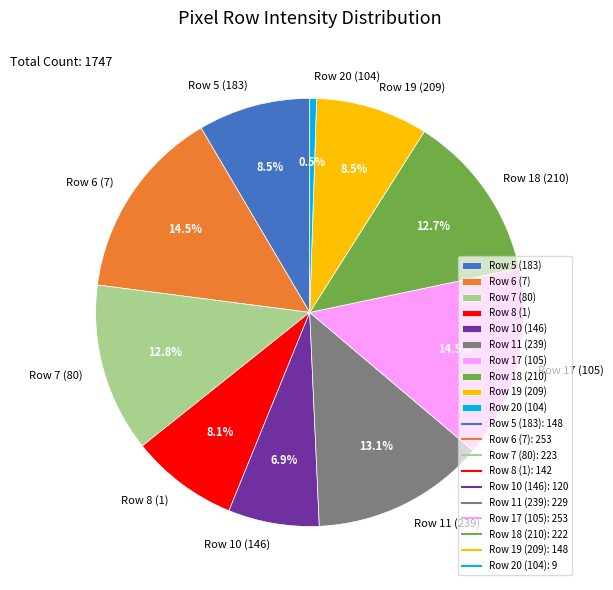

Do Row 6 (7) and Row 18 (210) together represent more than half of the pie?

No